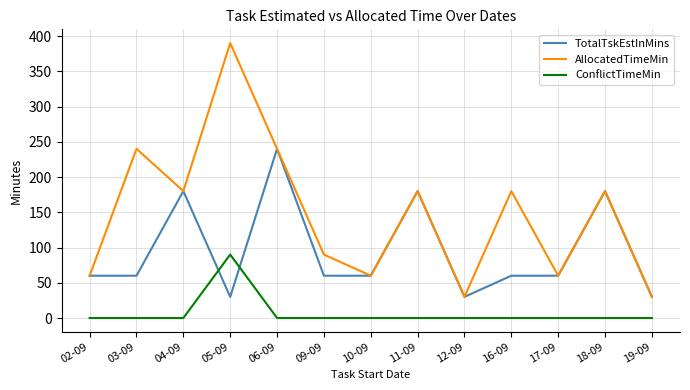

What is the average value of the ConflictTimeMin series?

7